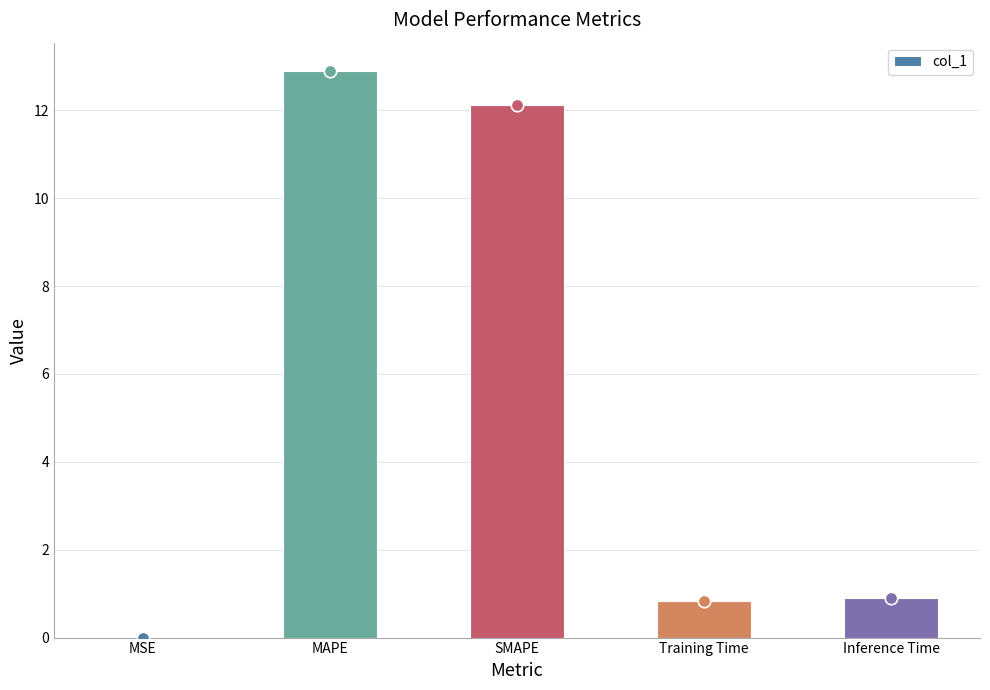

Between Training Time and SMAPE, which is larger?

SMAPE